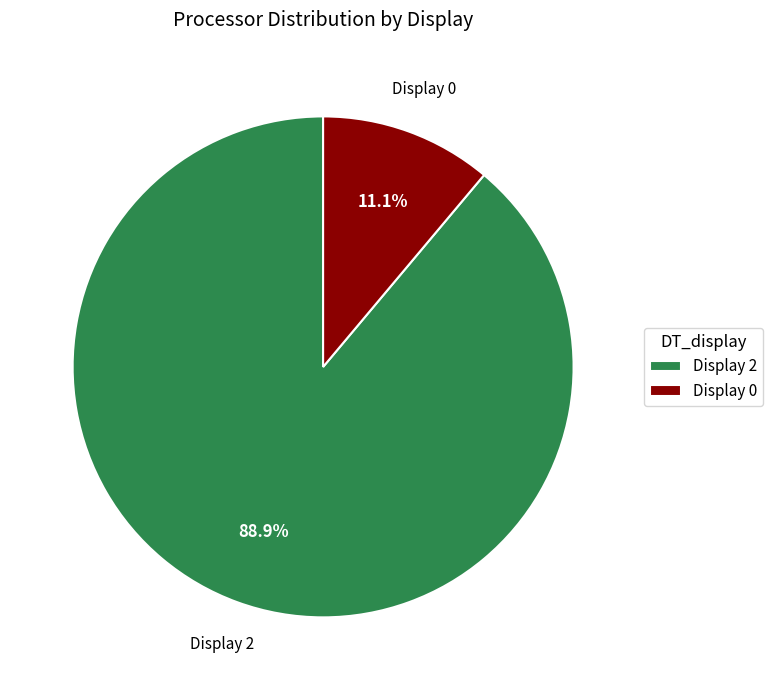

Which slice represents more than half of the pie?

Display 2